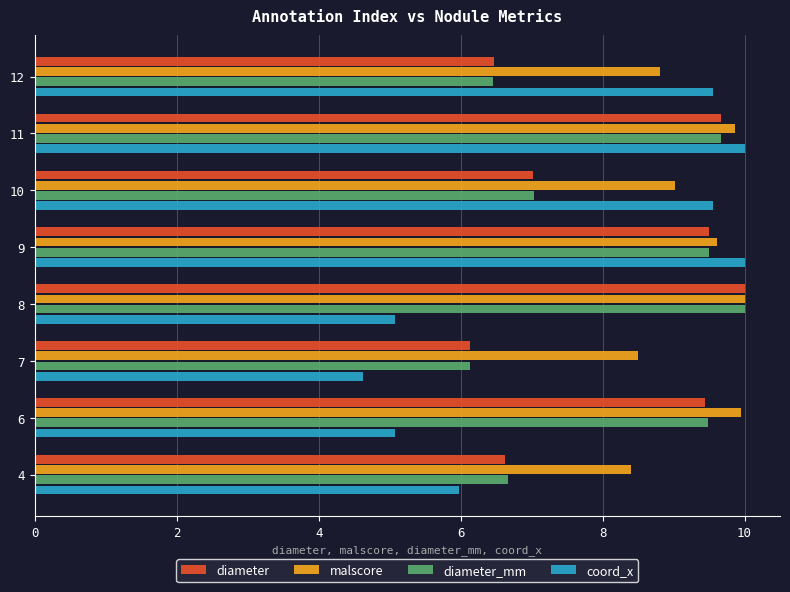

What is the sum of the malscore values at 12 and 4?

17.2